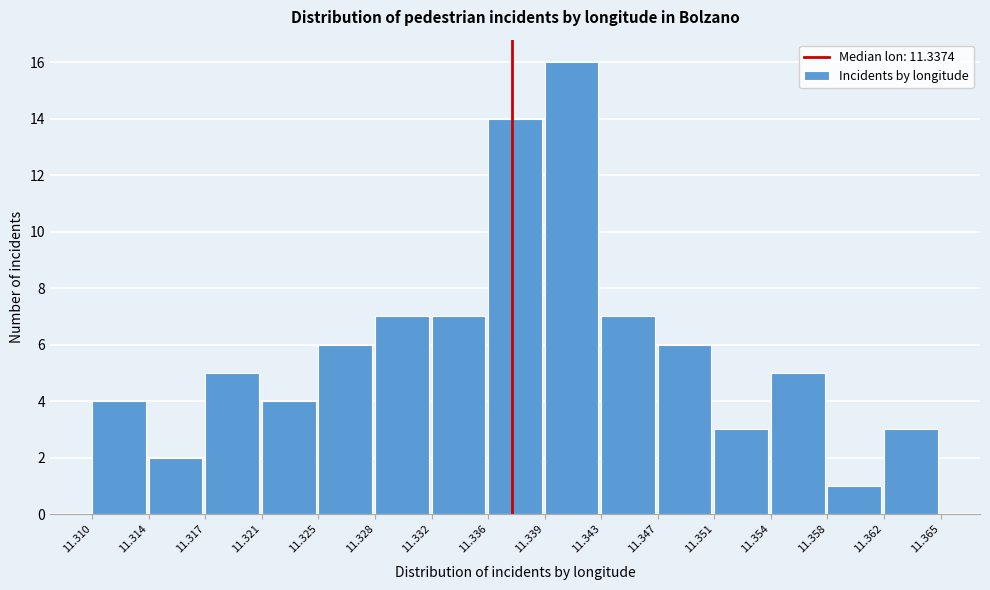

Which range on the x-axis has the tallest bar?

11.339 to 11.343